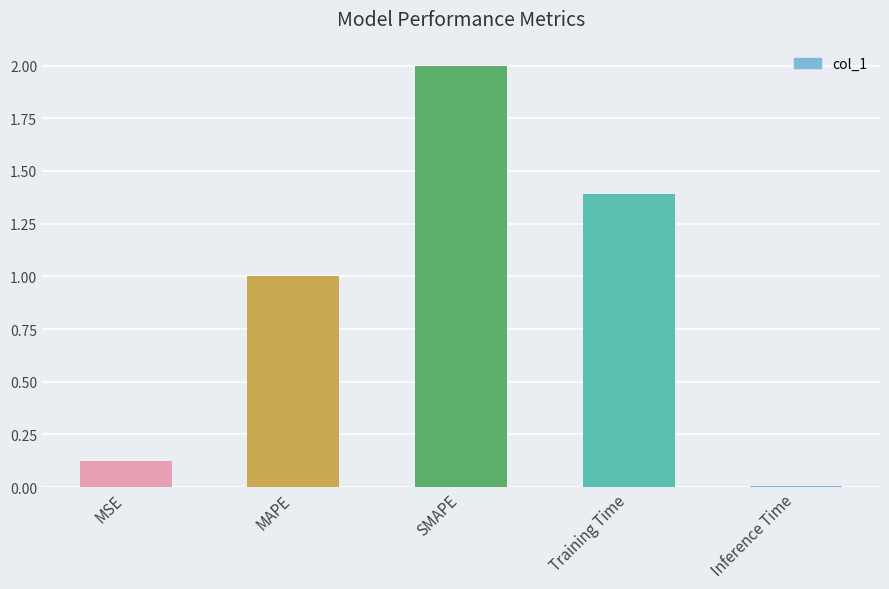

What is the label of the 2nd bar from the right?

Training Time